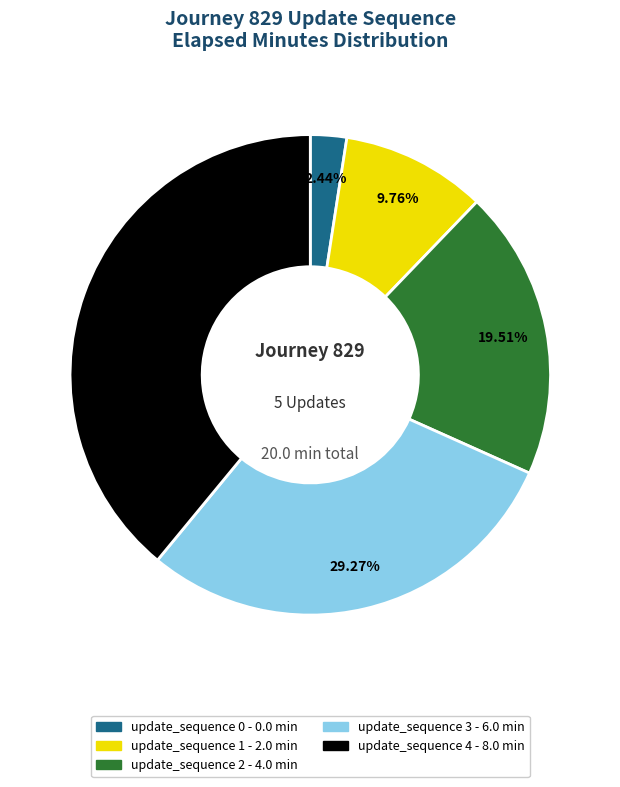

Count the number of slices in the pie.

5